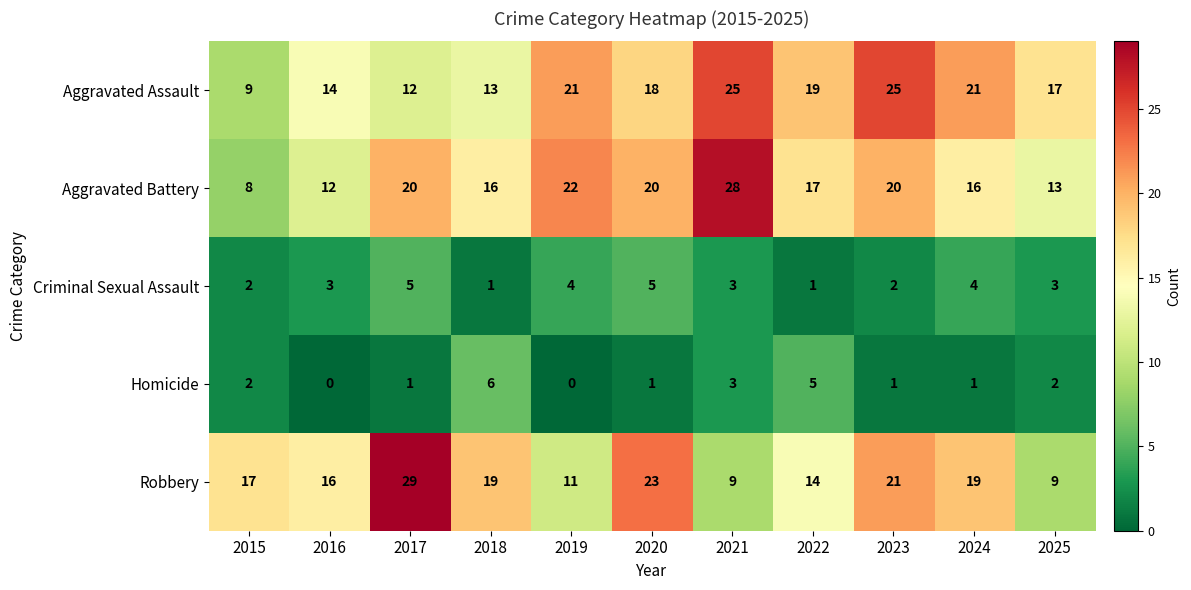

What is the spread (max minus min) of values at 2019?

22